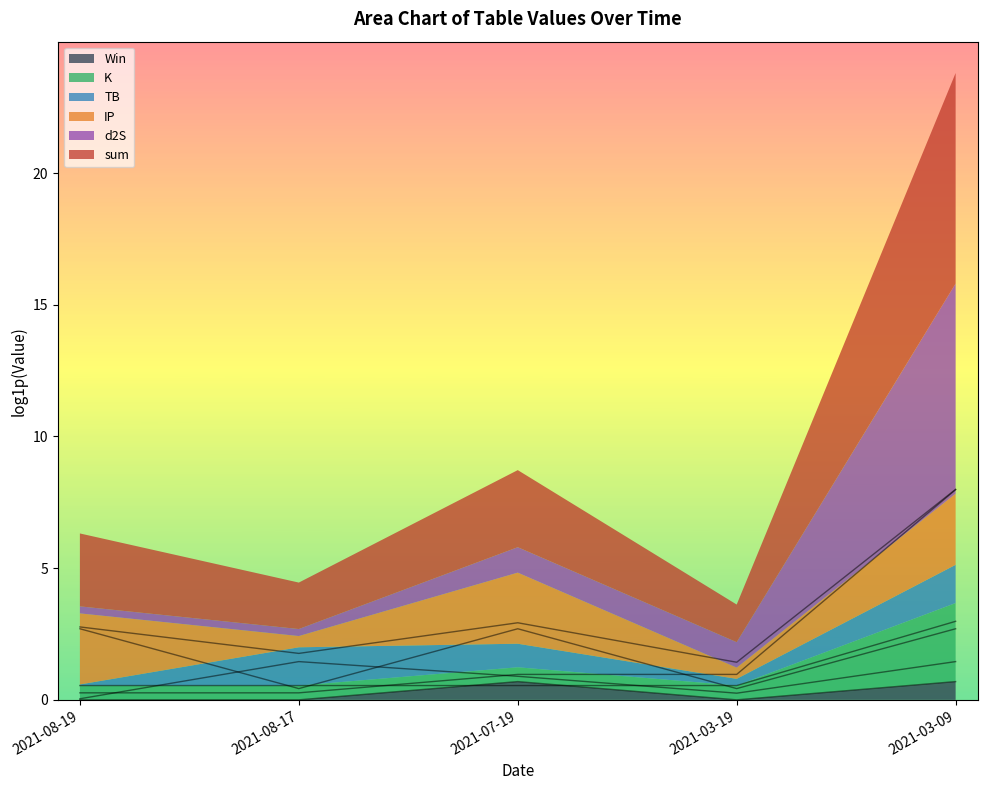

How many IP values are between 0 and 2?

2